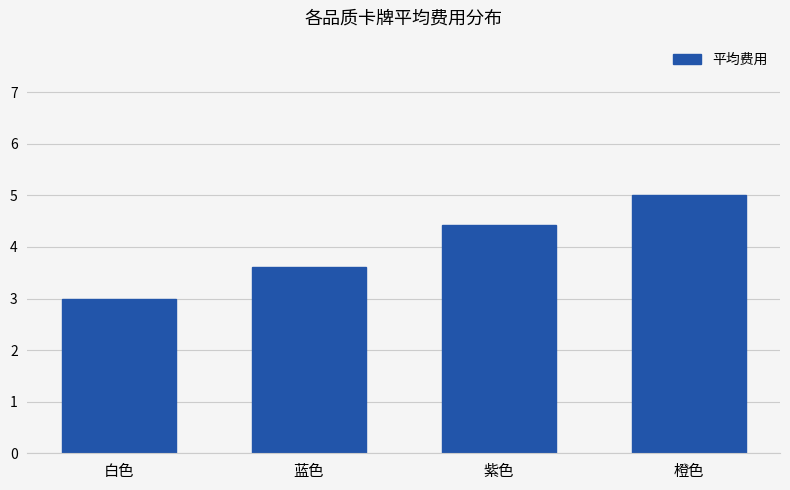

Count the number of values greater than 4.

2